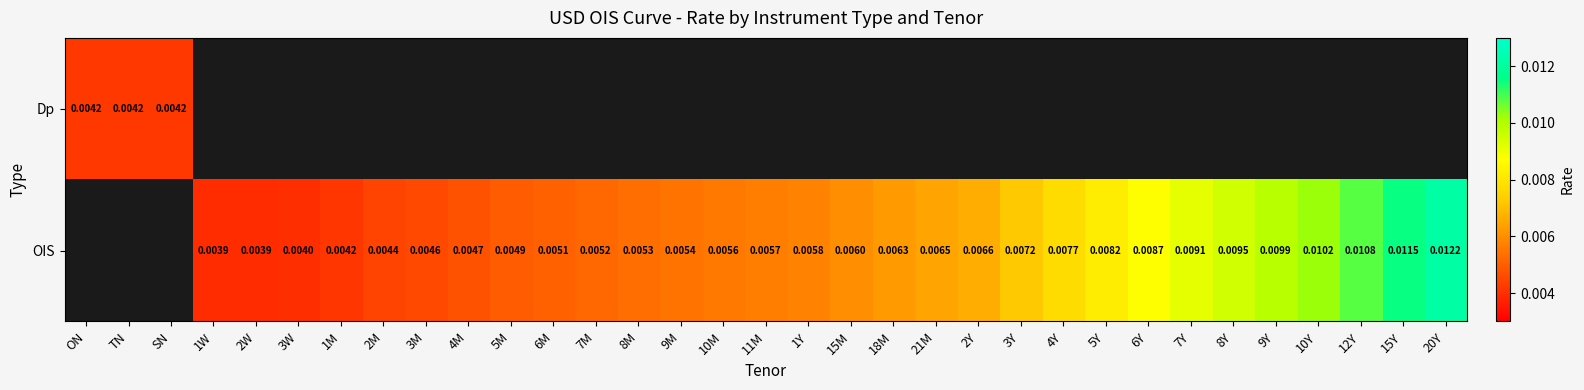

At which label does OIS reach its minimum?

ON